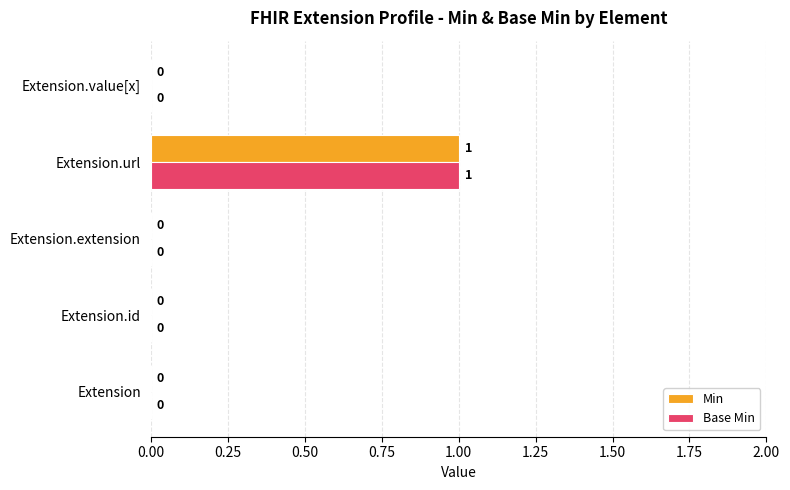

The value of Min at Extension is -1. True or false?

False